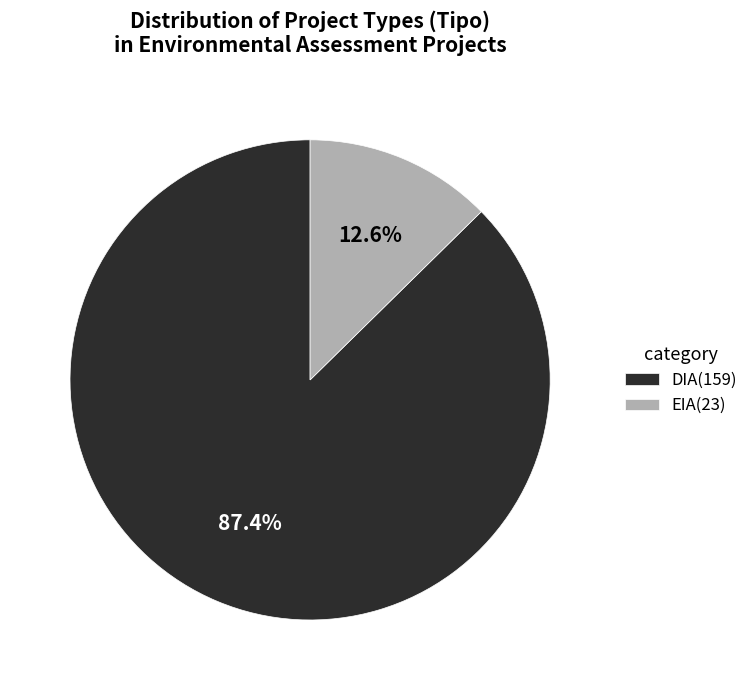

Which has a higher value, DIA(159) or EIA(23)?

DIA(159)